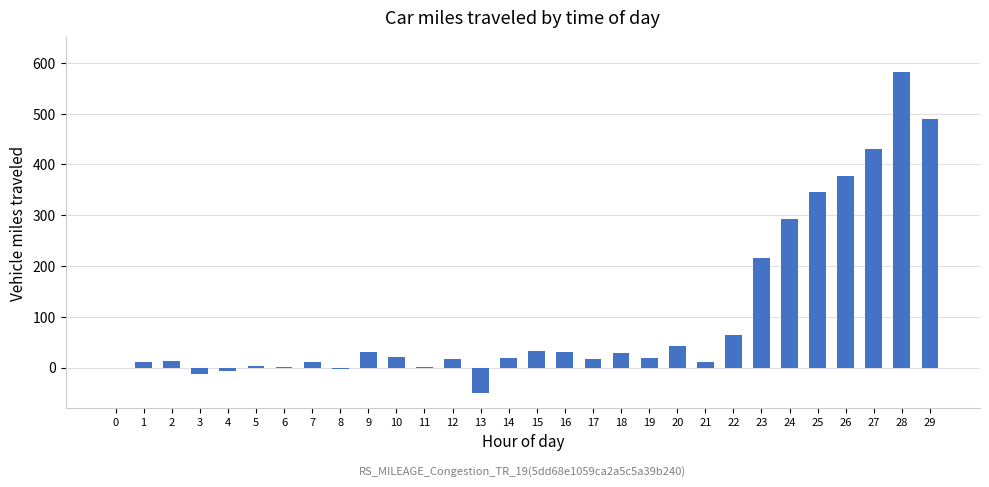

What is the sum of all values?

3033.1